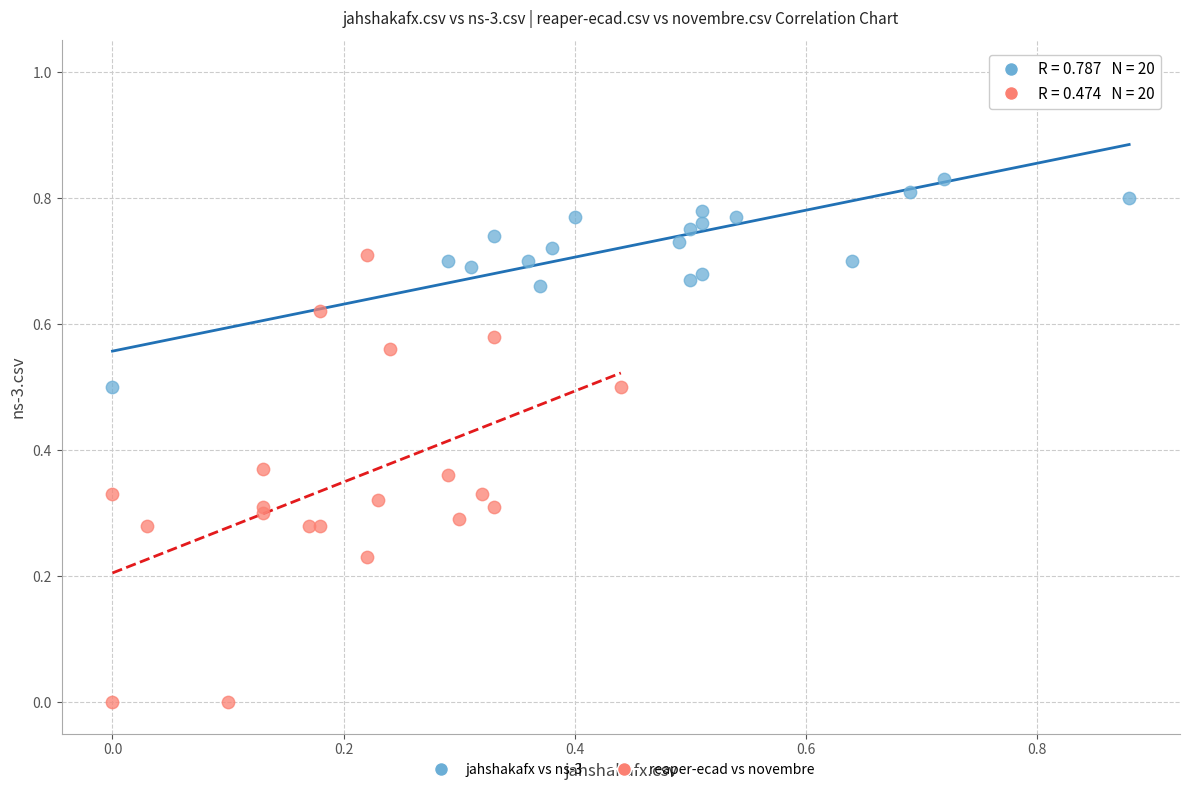

Which series contains the highest Y value?

jahshakafx vs ns-3